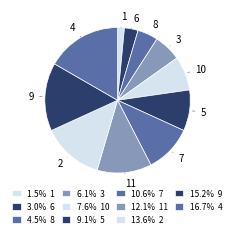

Combined, do 10 and 2 account for over 50%?

No